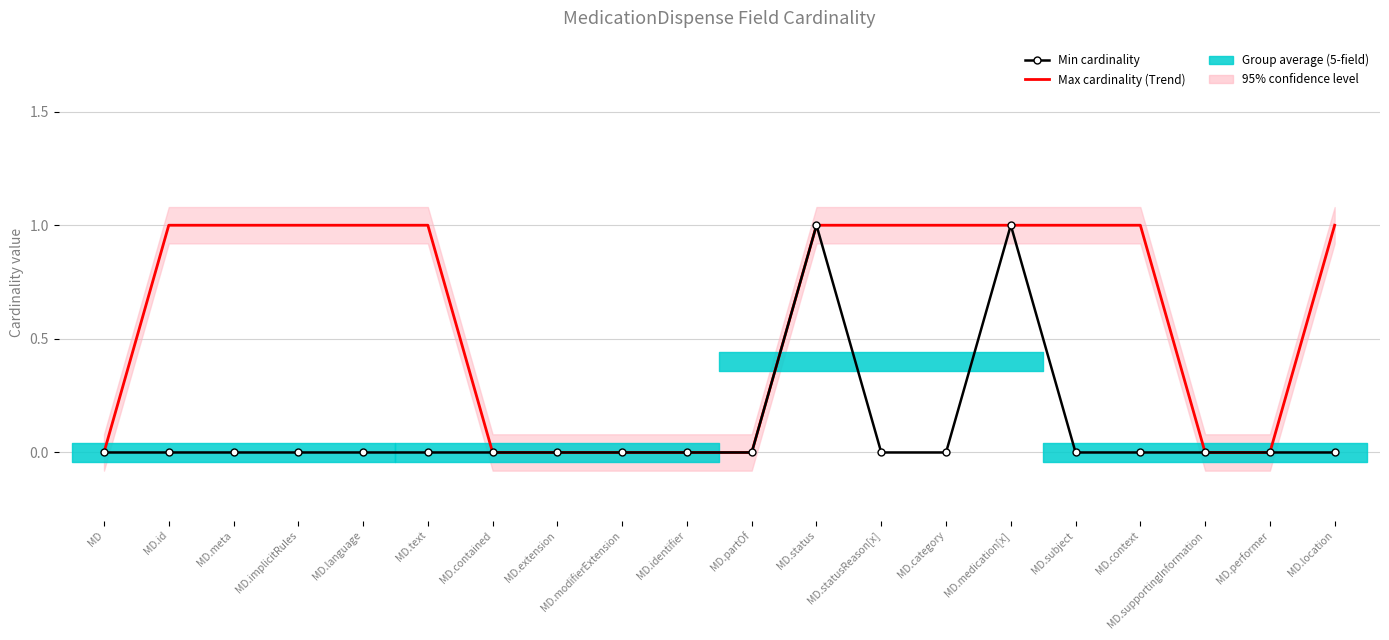

List the series in order of their overall mean, lowest first.

Min cardinality, Max cardinality (Trend)